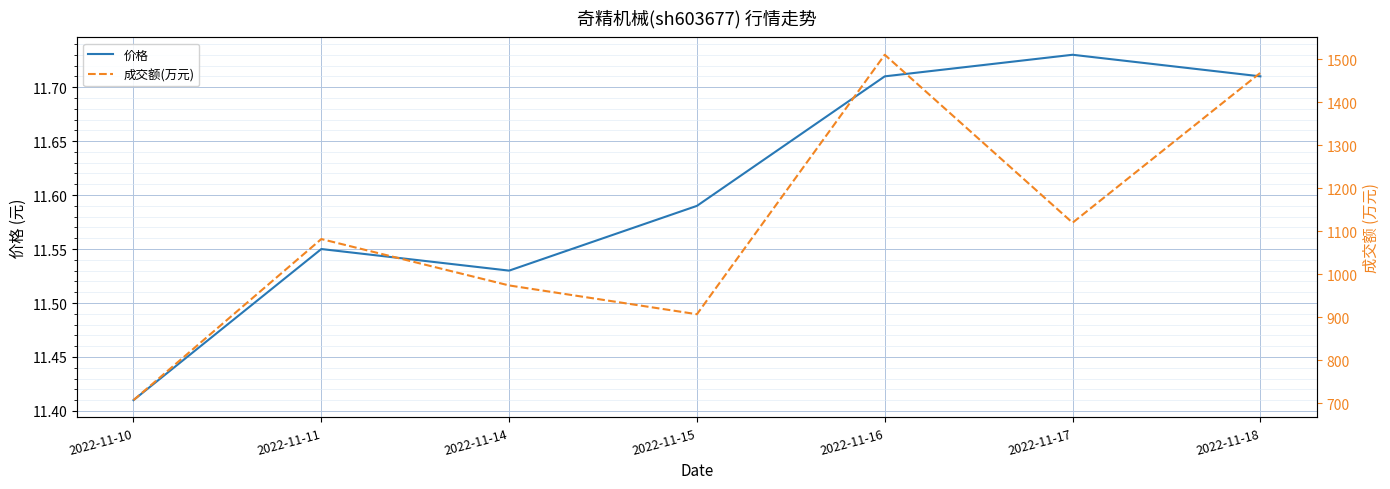

List the series in order of their overall mean, lowest first.

价格, 成交额(万元)